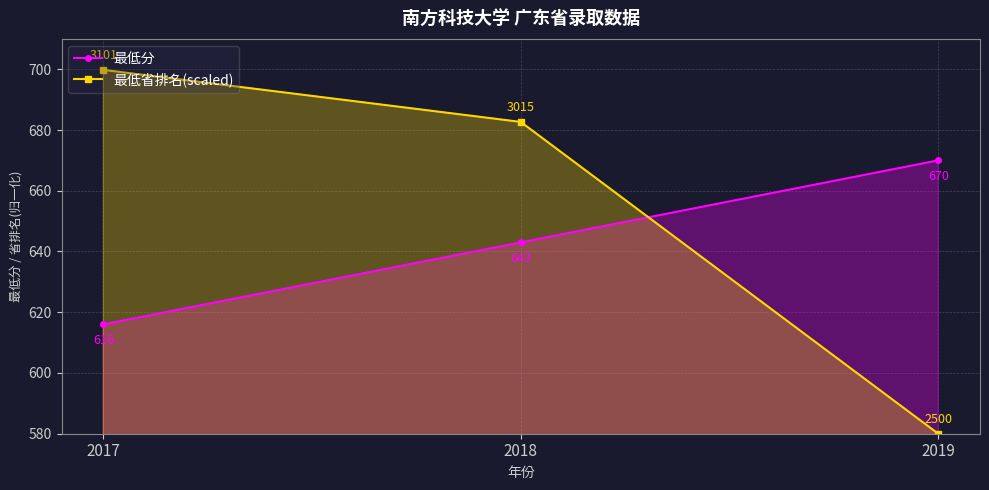

What is the difference between the maximum and minimum values in the 最低省排名(scaled) series?

119.8